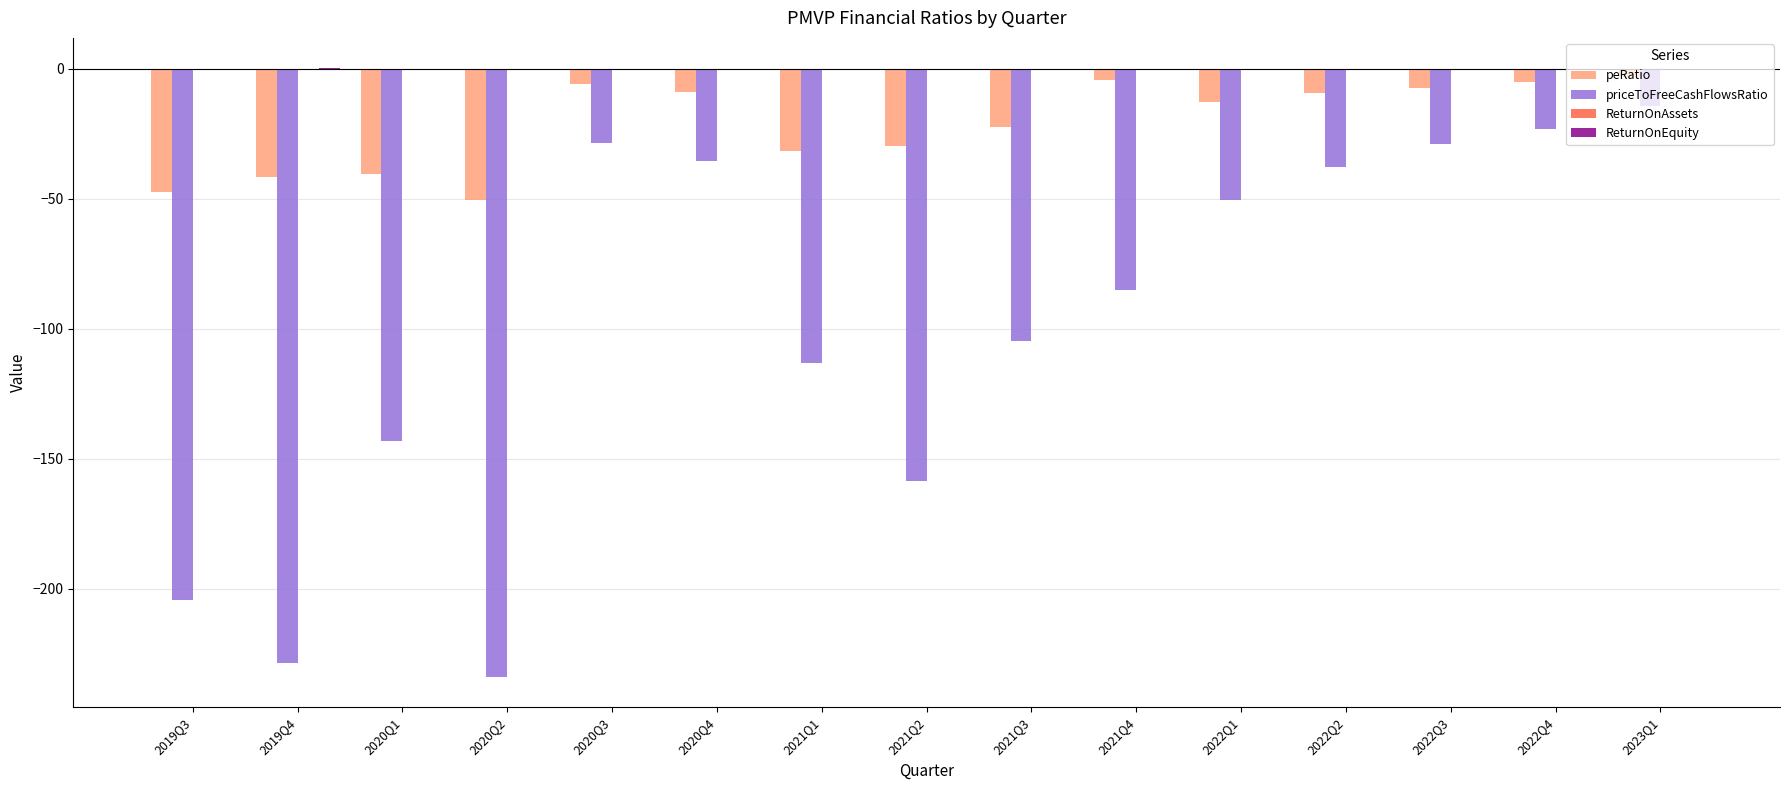

What is the sum of all priceToFreeCashFlowsRatio values?

-1490.4